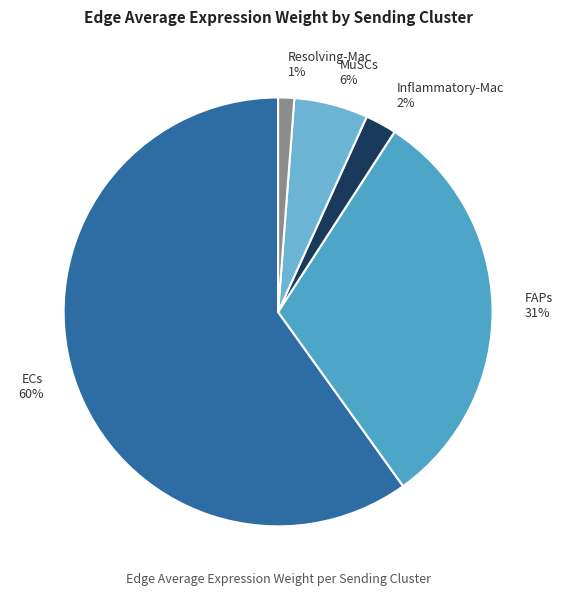

What is the largest slice in the pie chart?

ECs